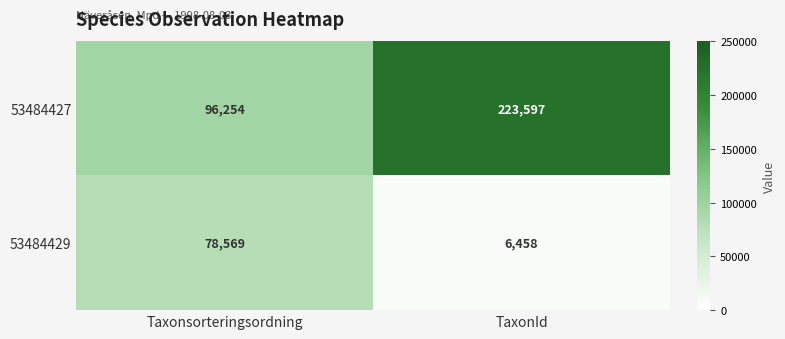

Where is 53484427 nearest to the value 159925?

Taxonsorteringsordning